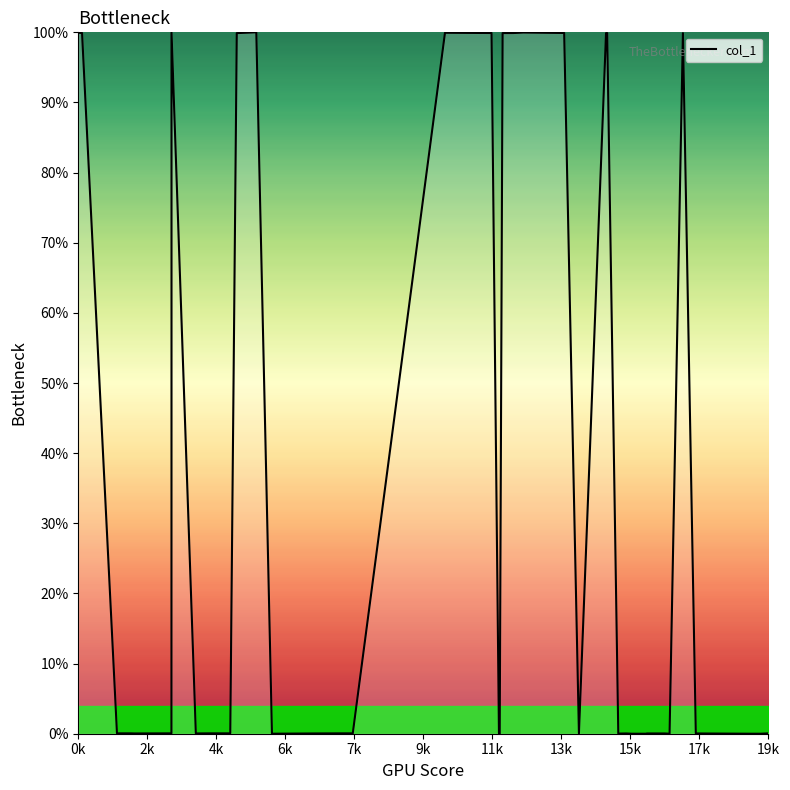

True or false: there are more than 0 points higher than both neighbors.

True